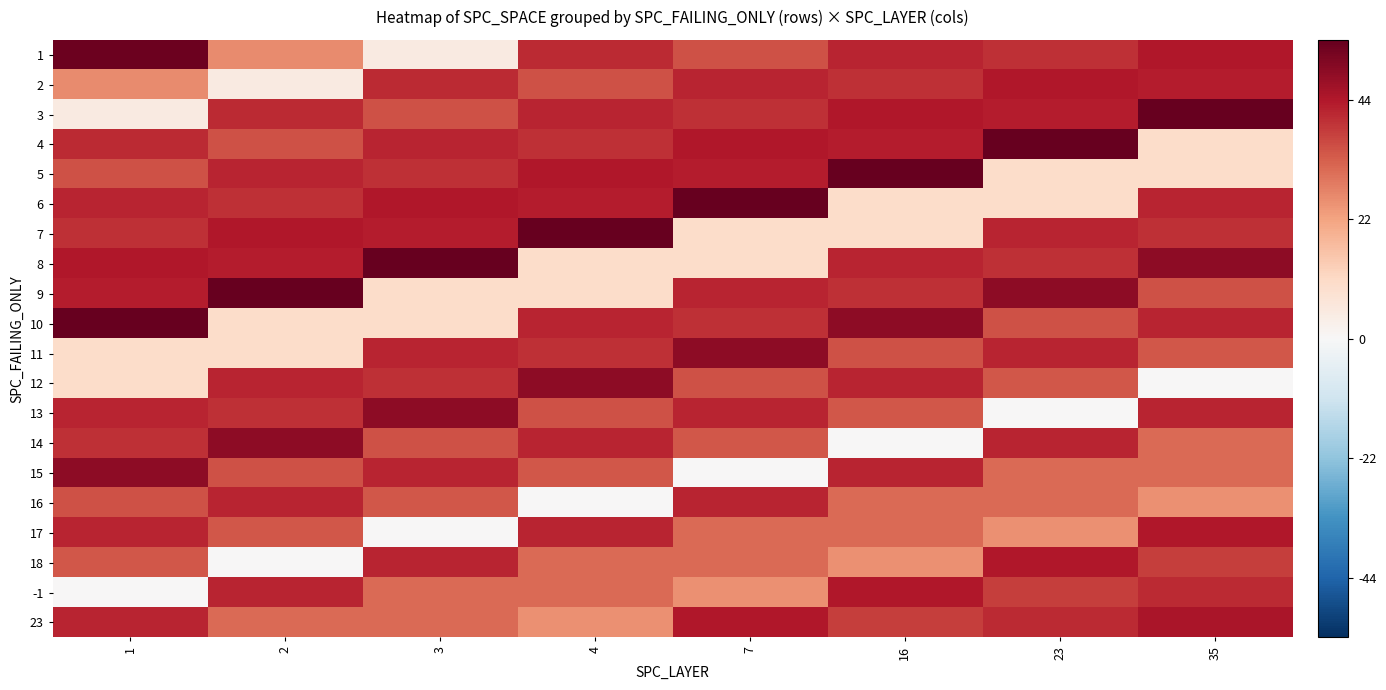

Which has a higher value, 35 or 16?

35